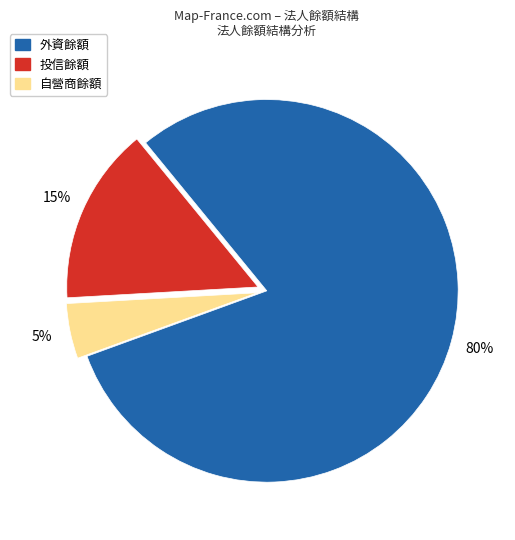

Between 自營商餘額 and 投信餘額, which is larger?

投信餘額